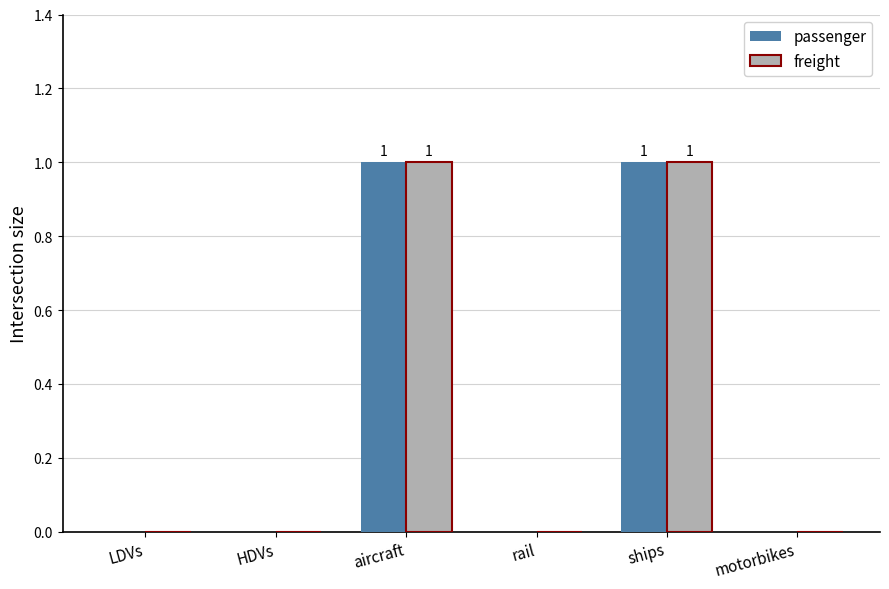

The freight series shows 1 at ships. True or false?

True